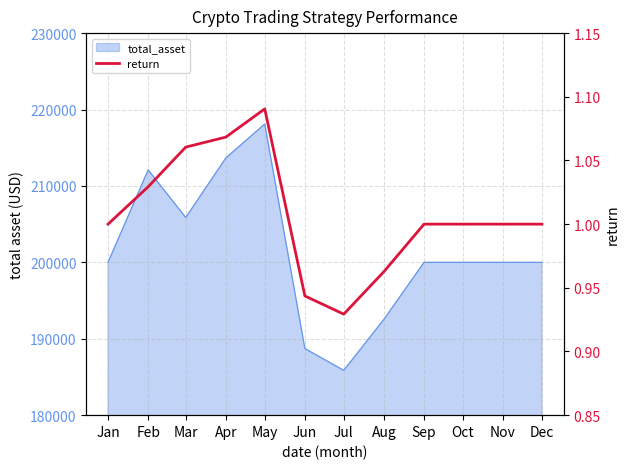

Which label corresponds to the largest value in the chart?

May